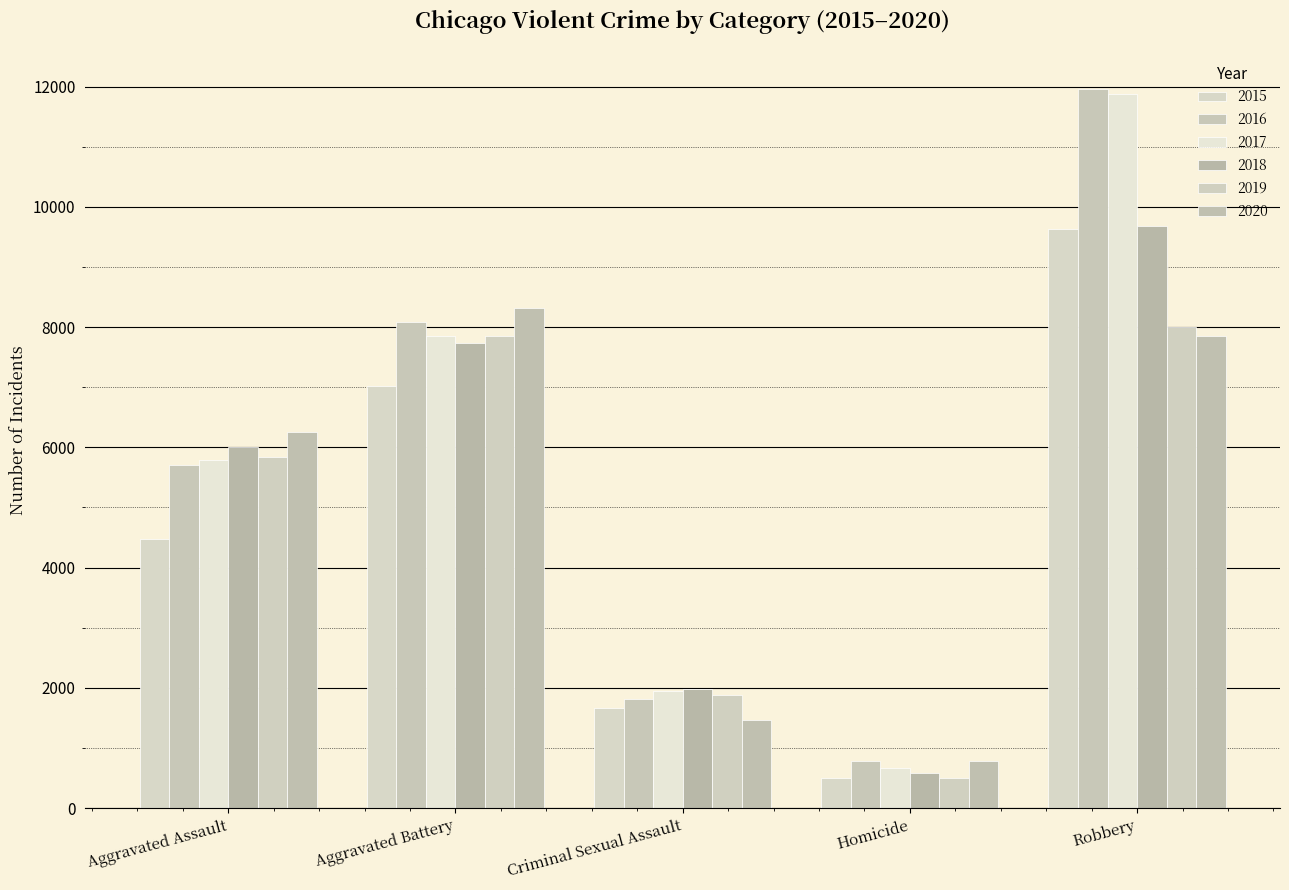

Is it true that 2018 equals 3061 at Aggravated Assault?

False